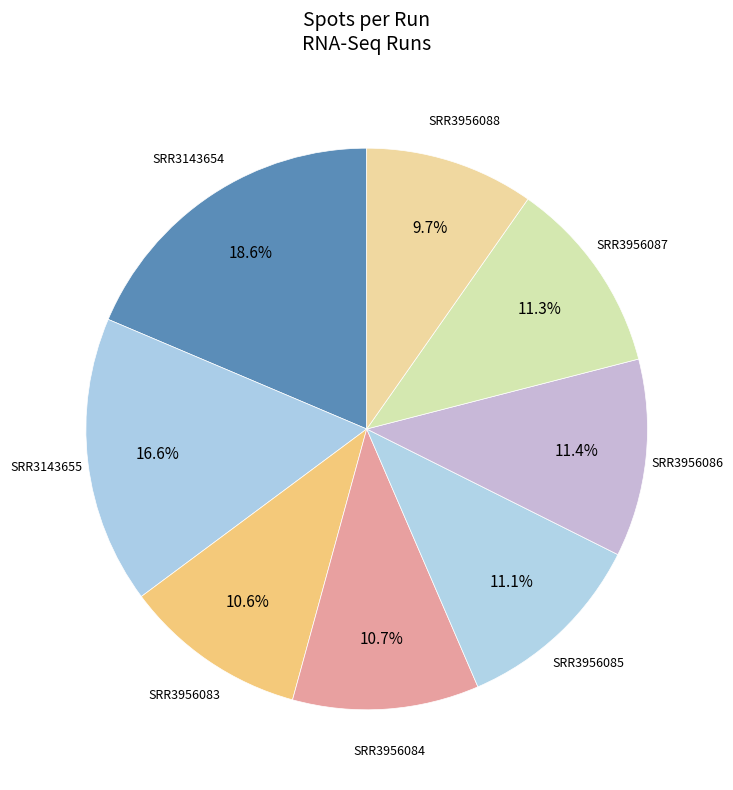

Rank the categories by value from highest to lowest.

SRR3143654, SRR3143655, SRR3956086, SRR3956087, SRR3956085, SRR3956084, SRR3956083, SRR3956088